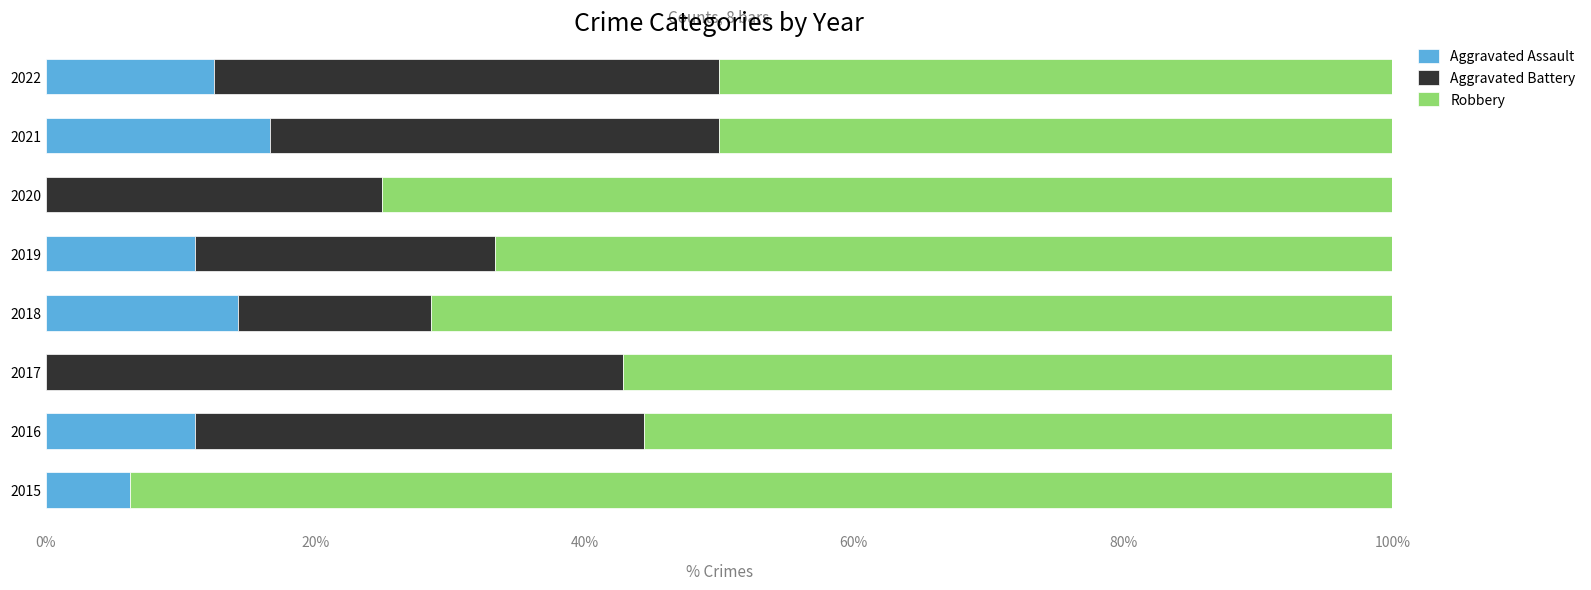

What is the total value across all series at 2017?

100.0